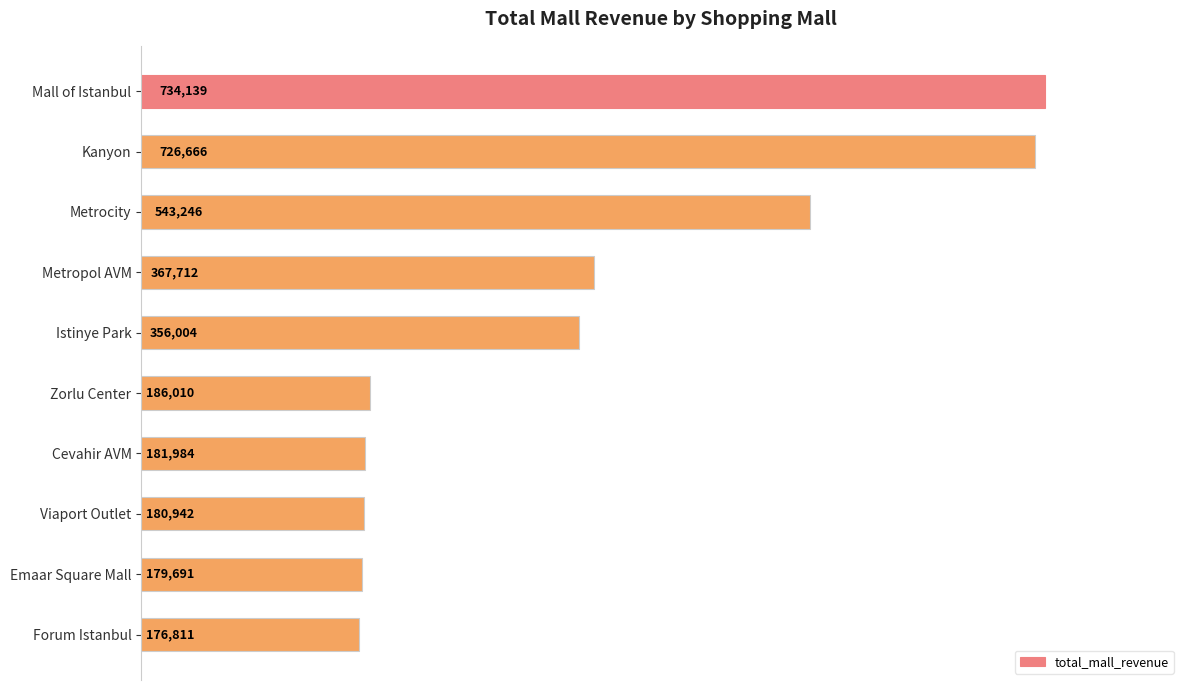

How many values are below 356003?

5